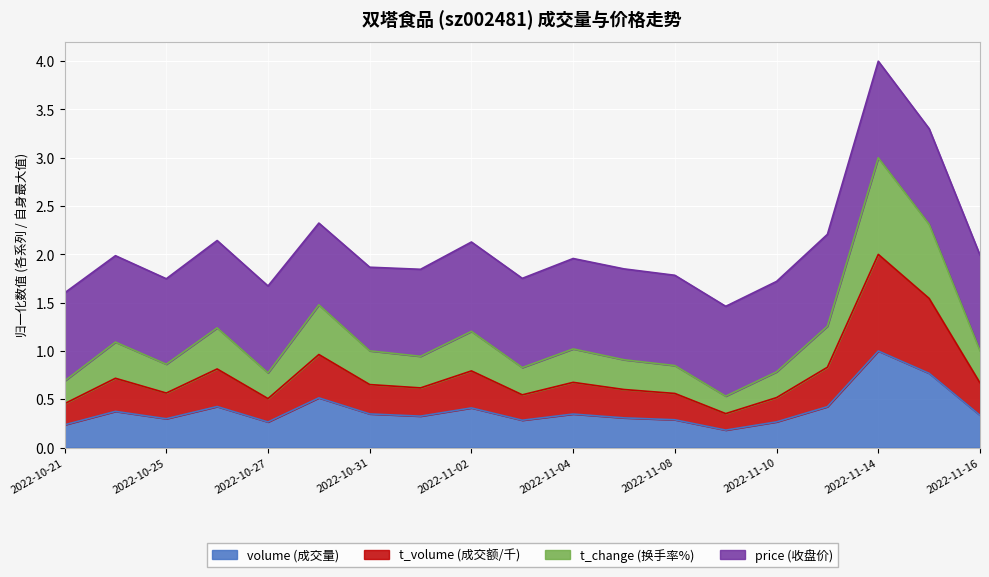

At which category is the sum across all series the highest?

2022-11-14